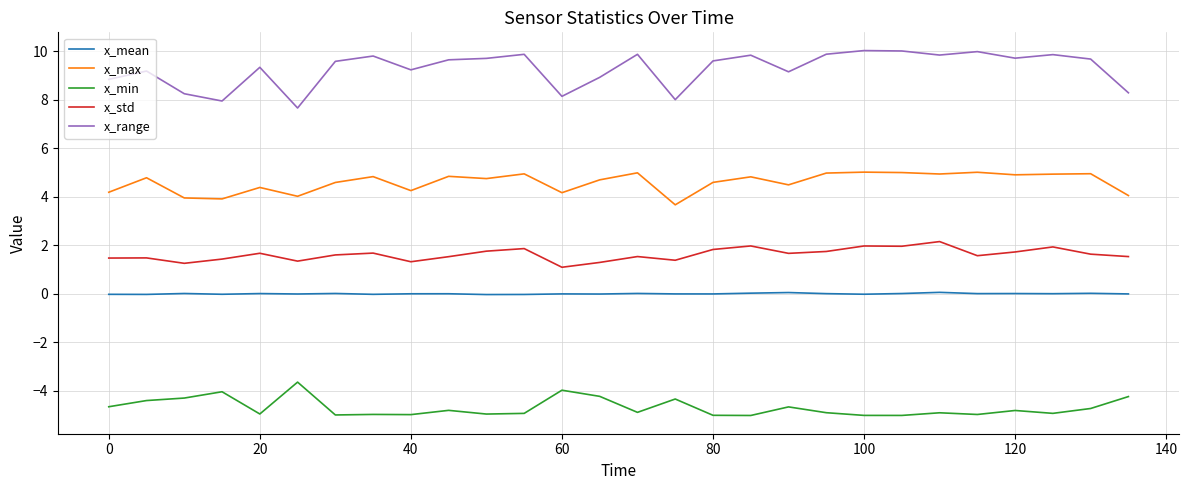

Rank the series by their maximum value, from highest to lowest.

x_range, x_max, x_std, x_mean, x_min